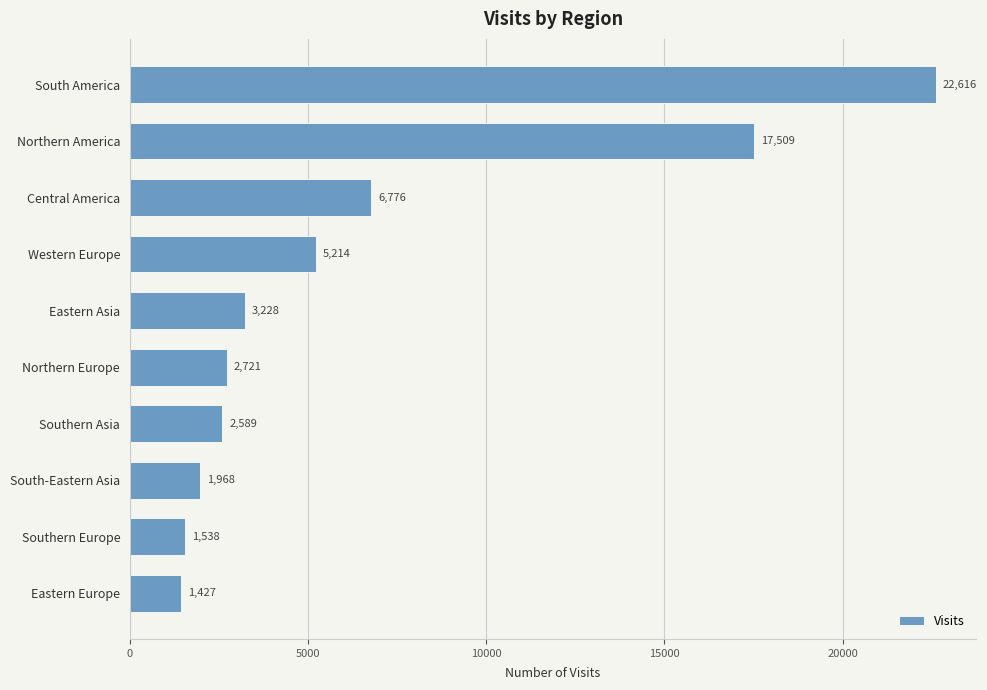

The value at Southern Asia is 2589. True or false?

True